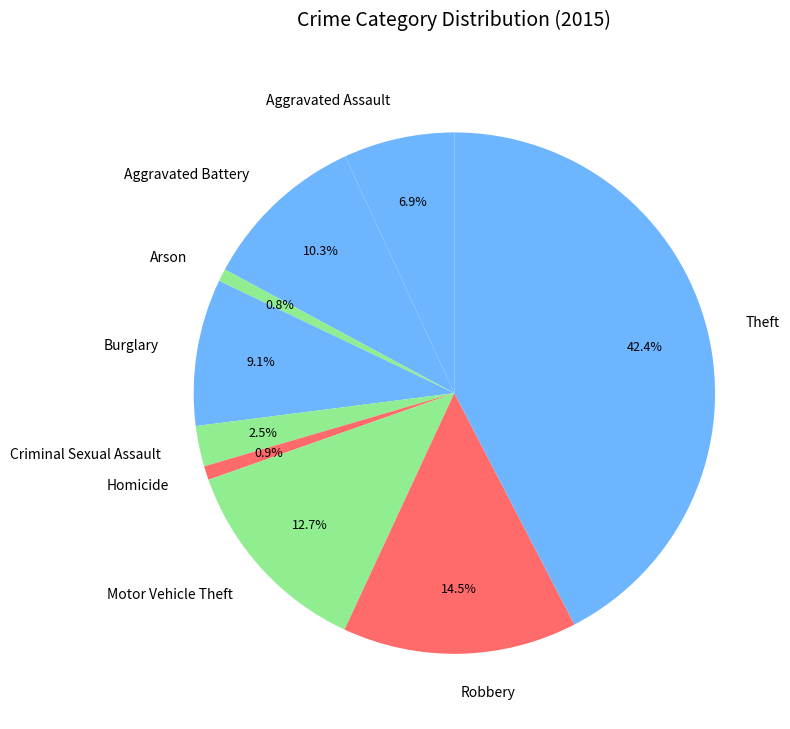

Does Arson represent more than half of the total?

No